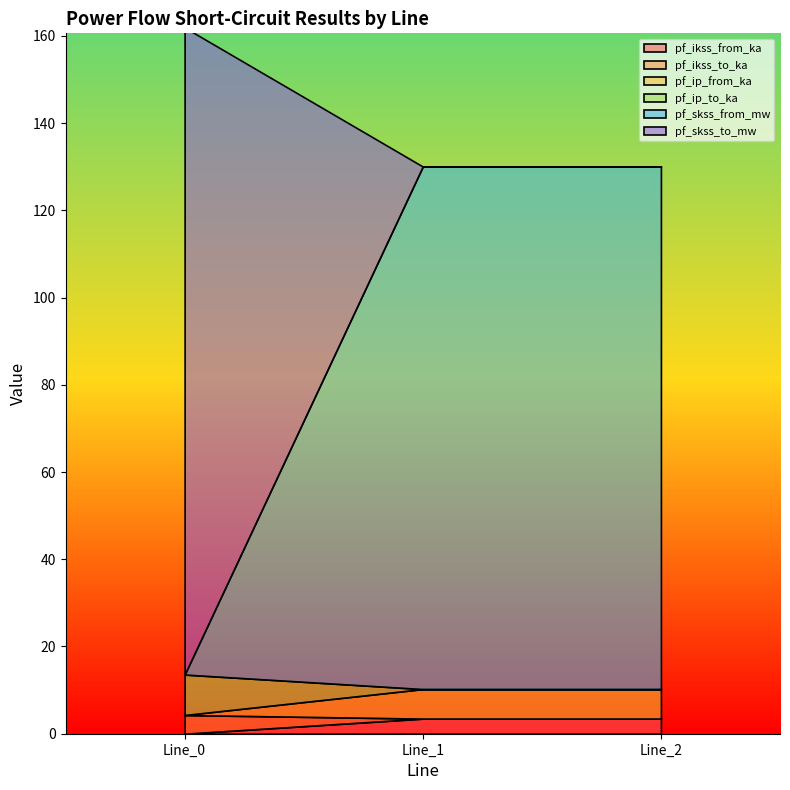

True or false: pf_ikss_to_ka has a value of -1.6 at Line_2.

False